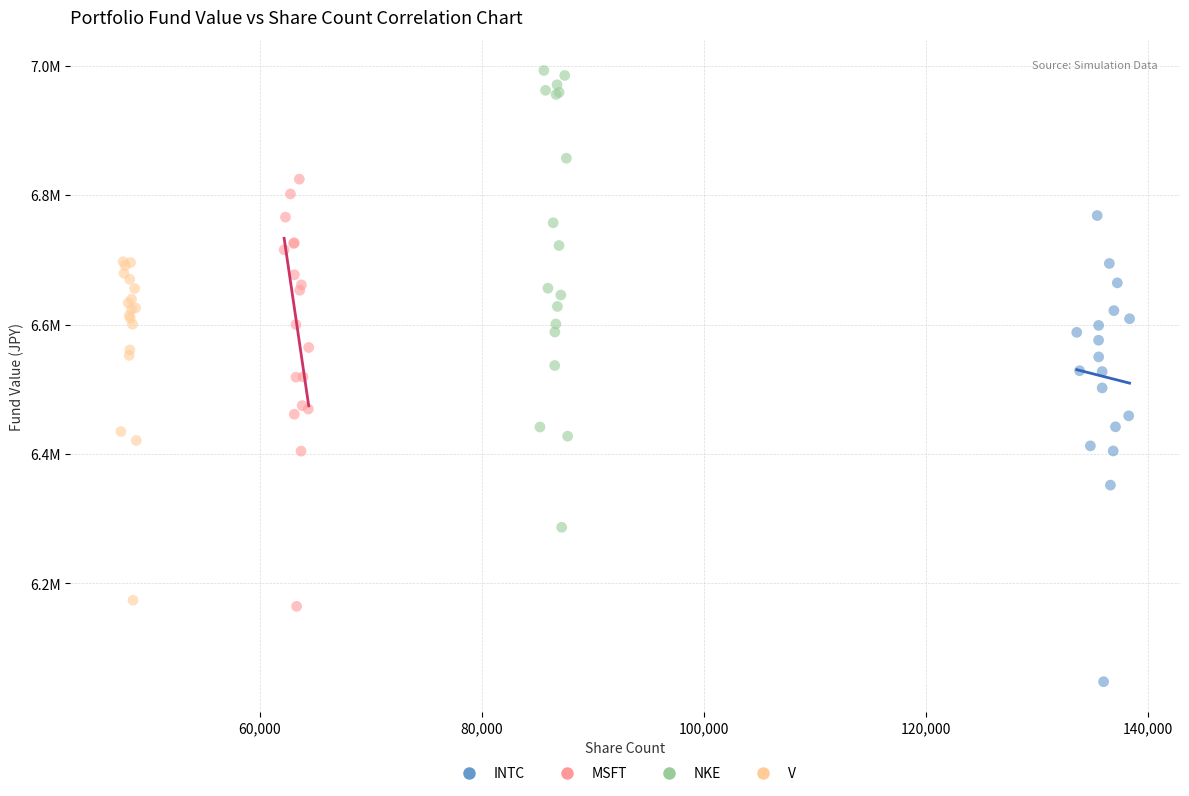

What are all the series names shown in the legend?

INTC, MSFT, NKE, V